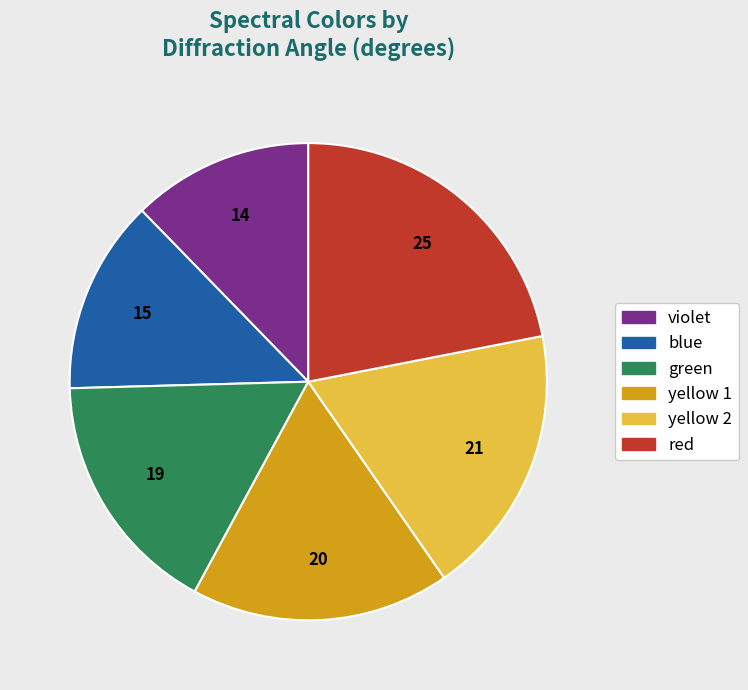

Combined, do violet and blue account for over 50%?

No